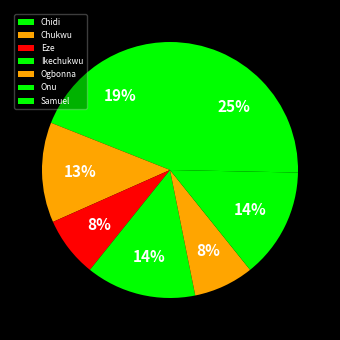

What is the change in value from Ikechukwu to Samuel?

+18